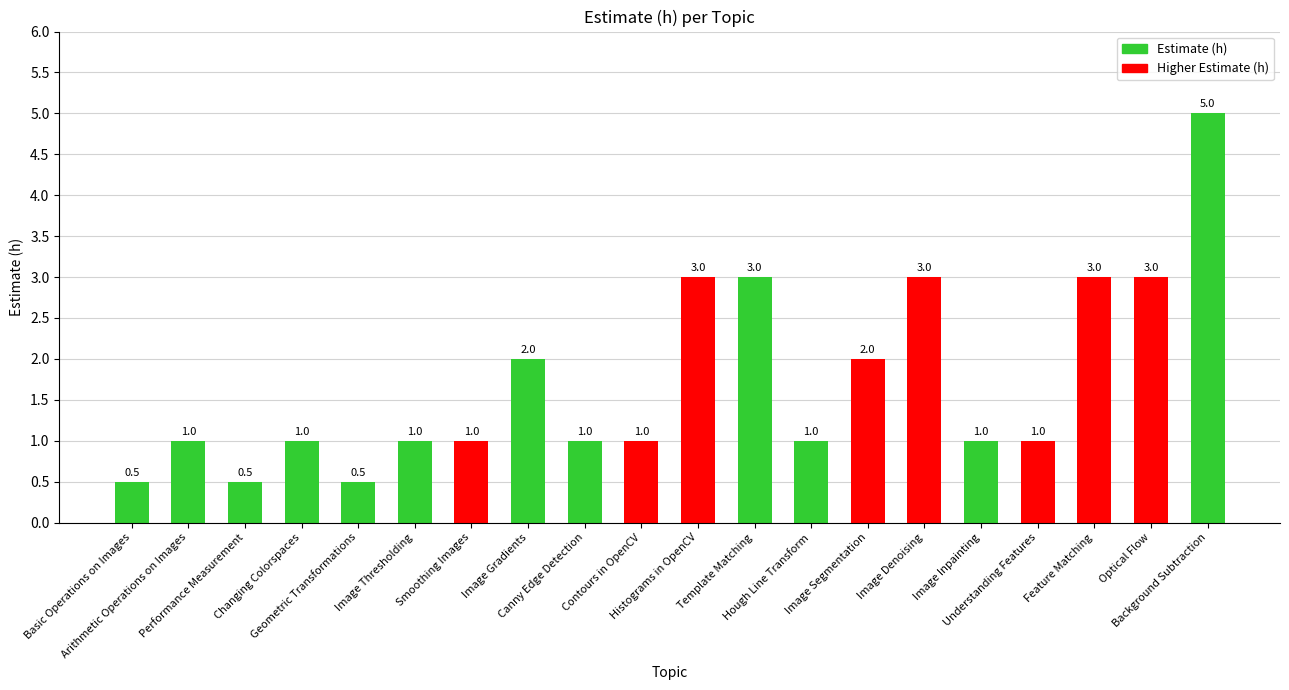

Count the number of data series in this chart.

1